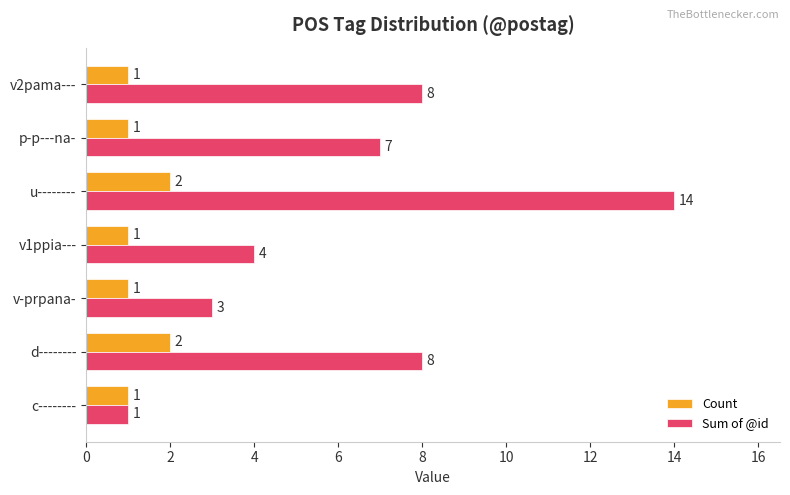

What is the average value of the Sum of @id series?

6